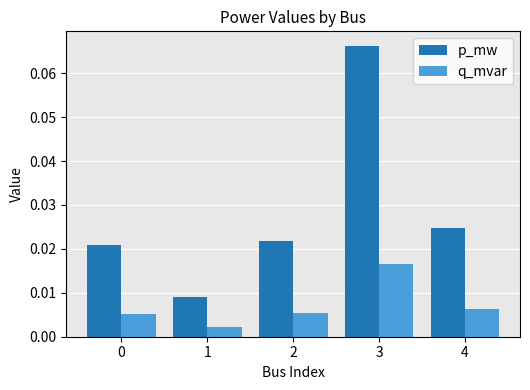

Which series has the largest range (max minus min)?

p_mw